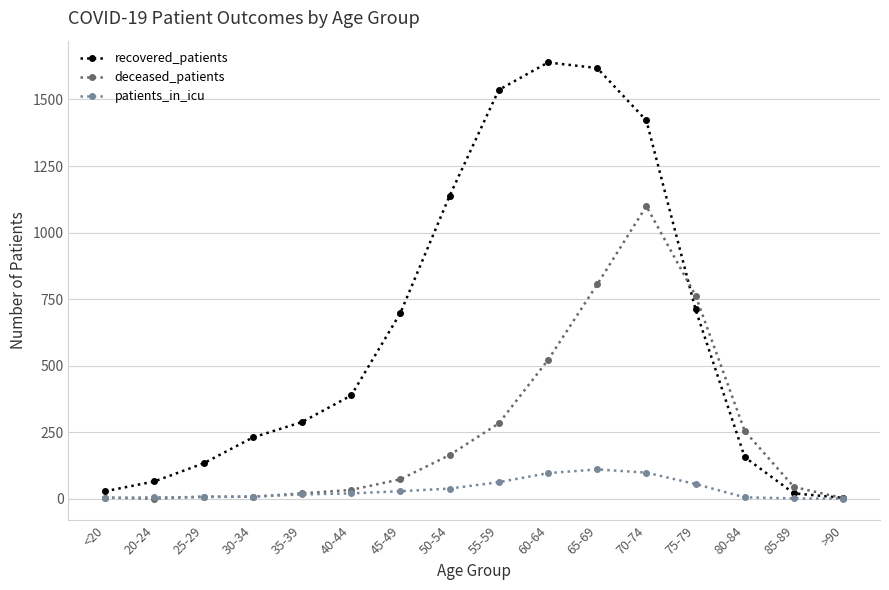

Is the value of patients_in_icu at 85-89 greater than the value of deceased_patients at 40-44?

No